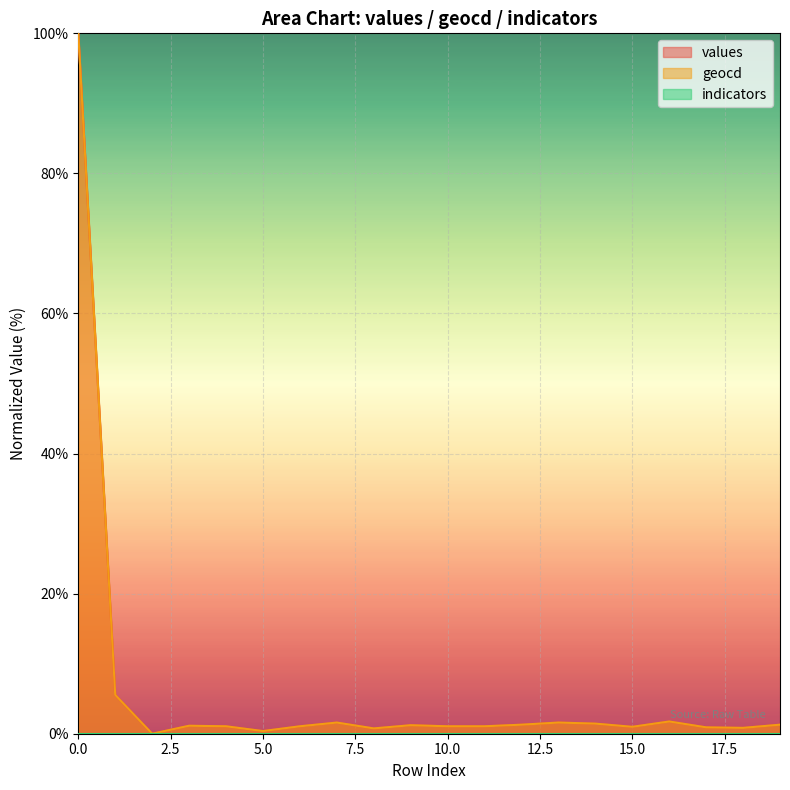

What is the approximate value of geocd at 9?

1.2